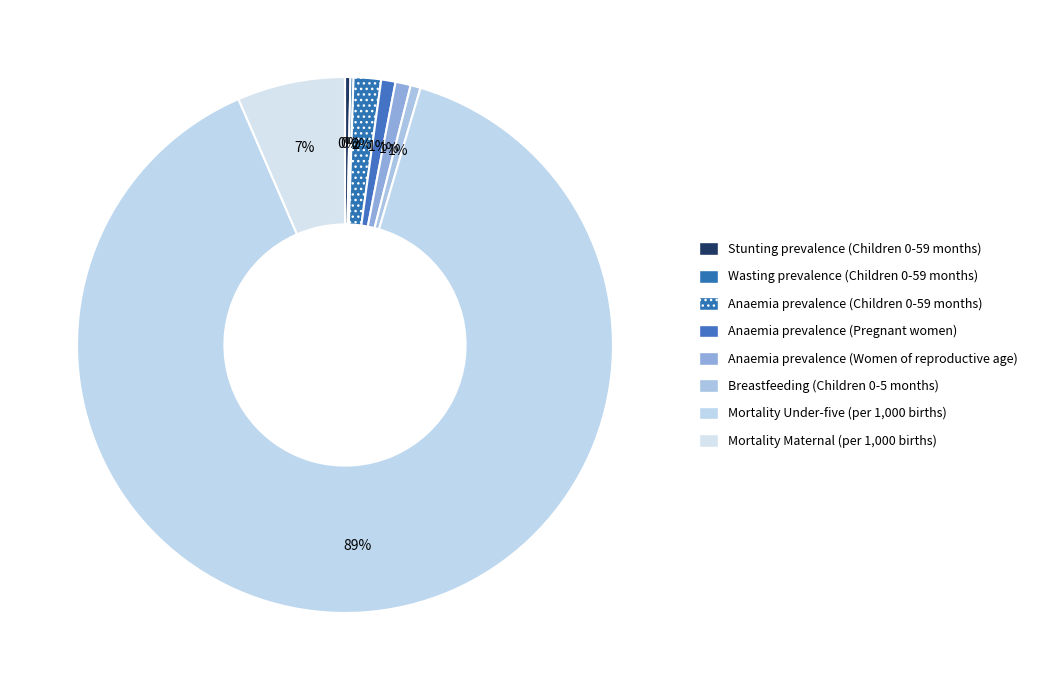

Which category has the biggest portion of the pie?

Mortality Under-five (per 1,000 births)